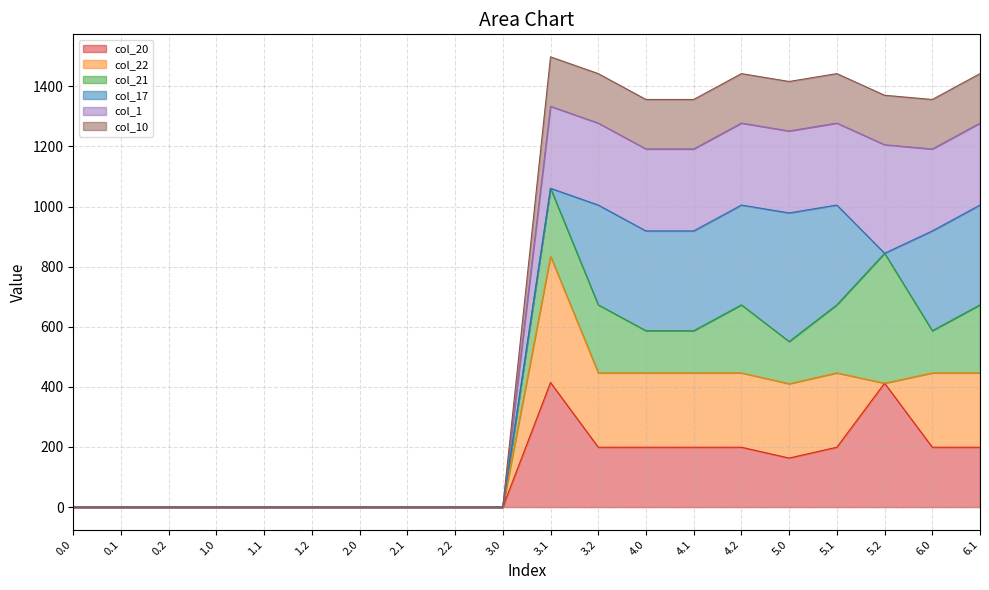

What is the label of the 2nd point from the left?

0.1